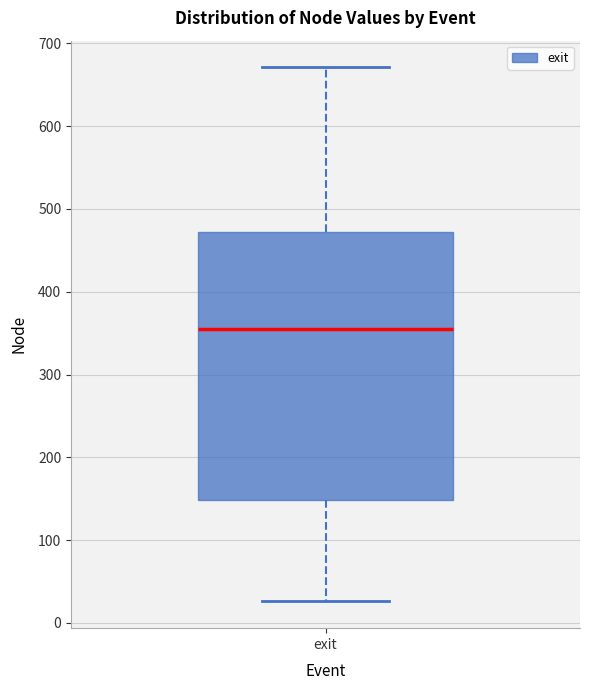

Where is the upper edge of the box for exit on the y-axis? The values are not printed on the chart, so give them approximately, as read against the axis.

470